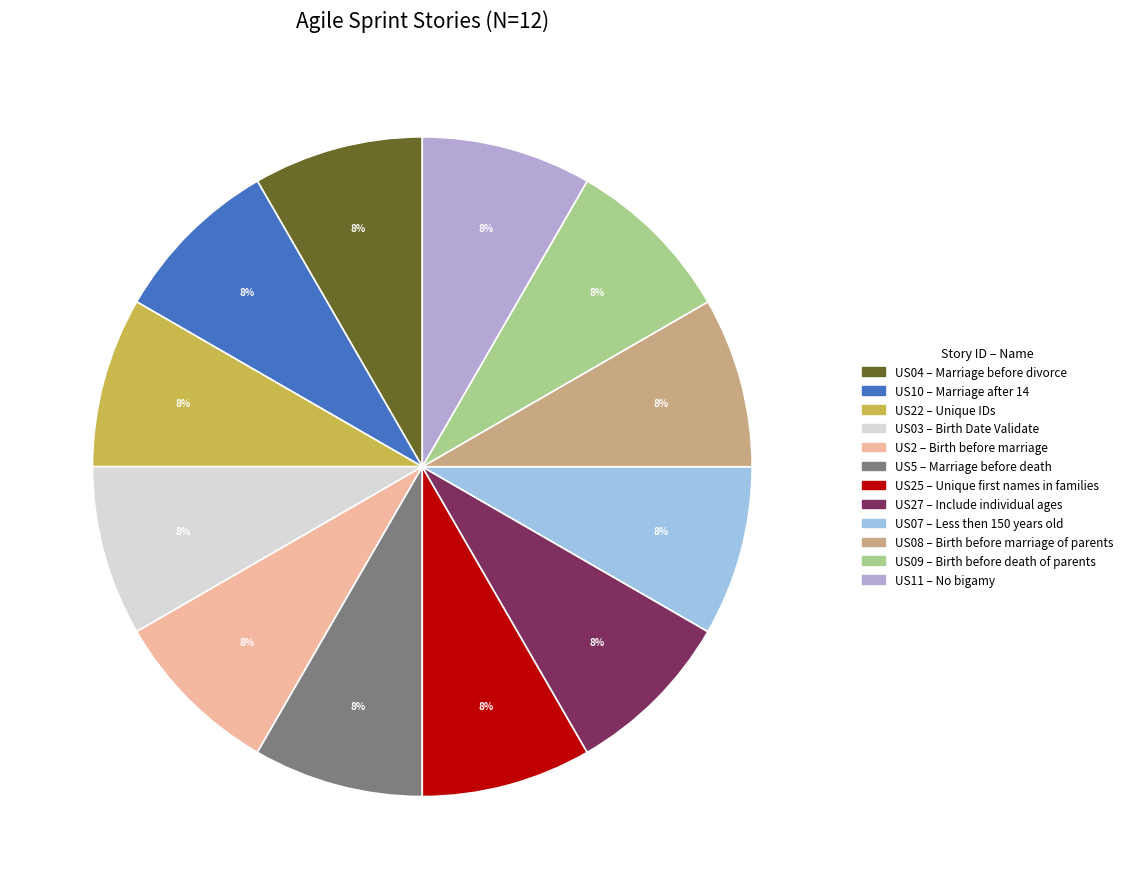

Count the number of slices in the pie.

12